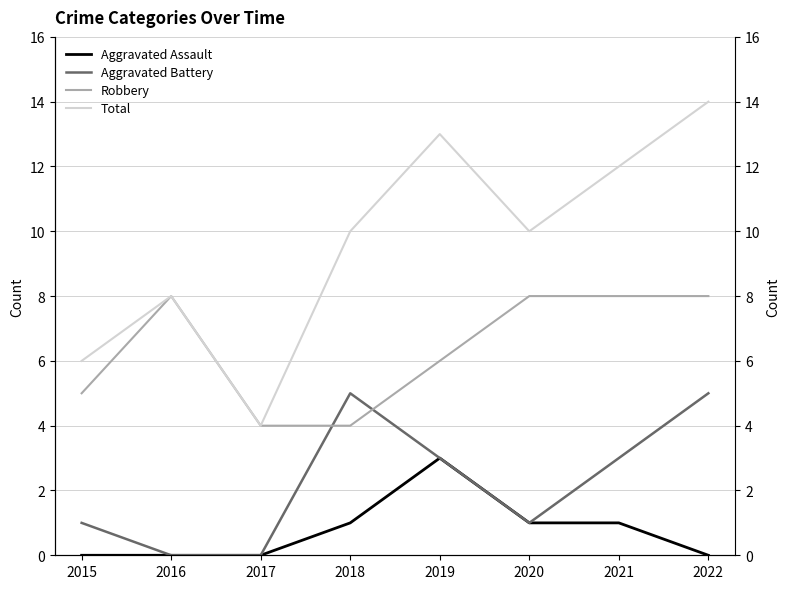

What is the difference between the highest and lowest values at 2021?

11